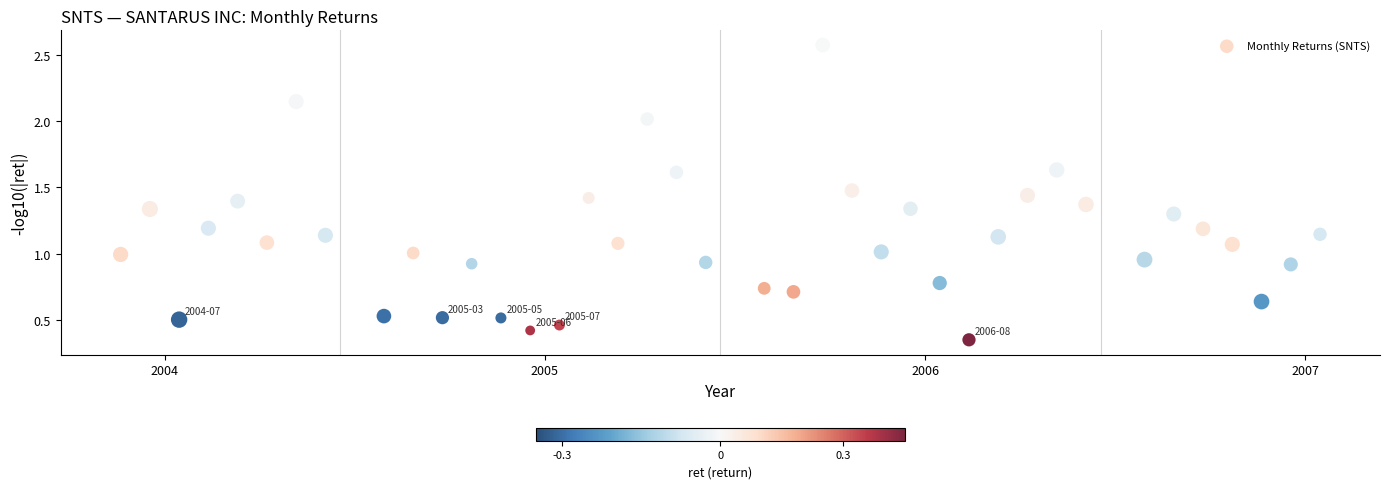

What is the range of Y values (max minus min)?

2.2